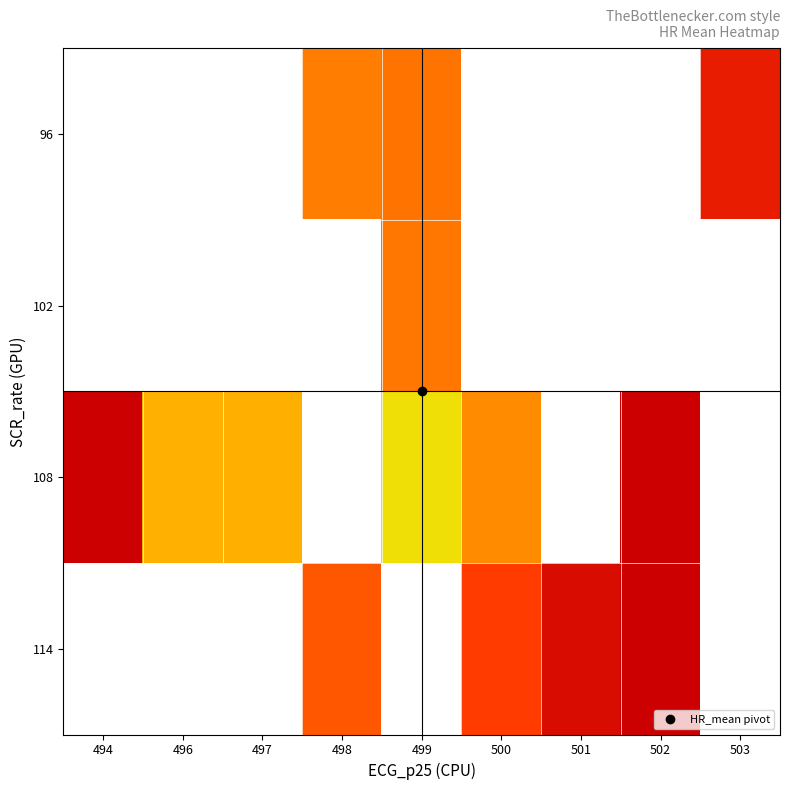

Which has a higher value, 502 or 503?

503